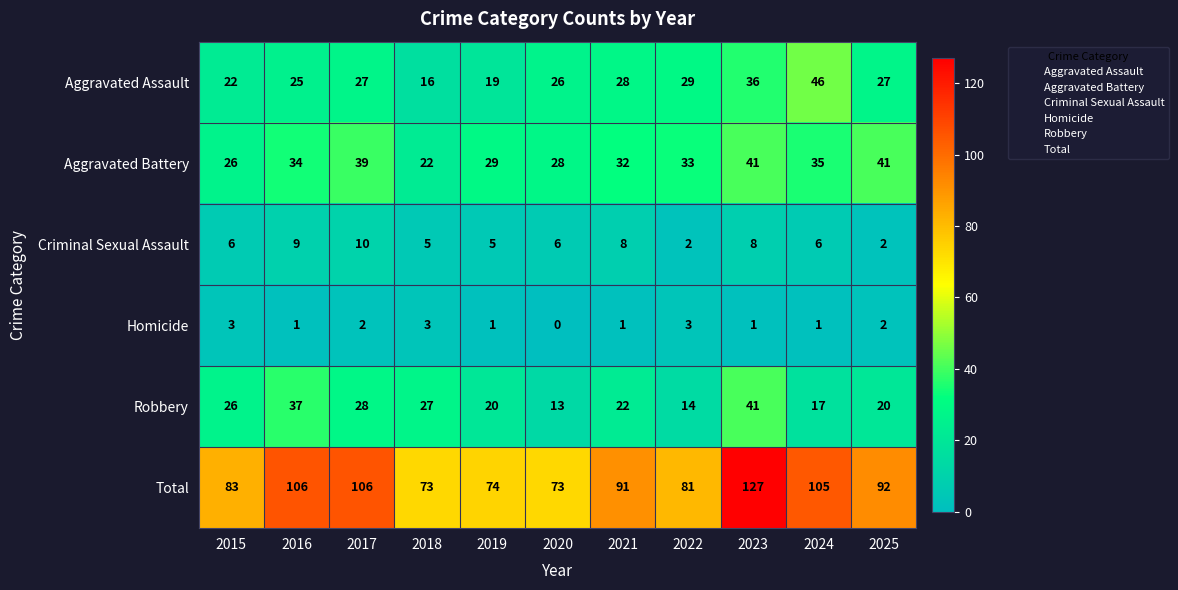

What is the difference between the highest and lowest values at 2015?

80